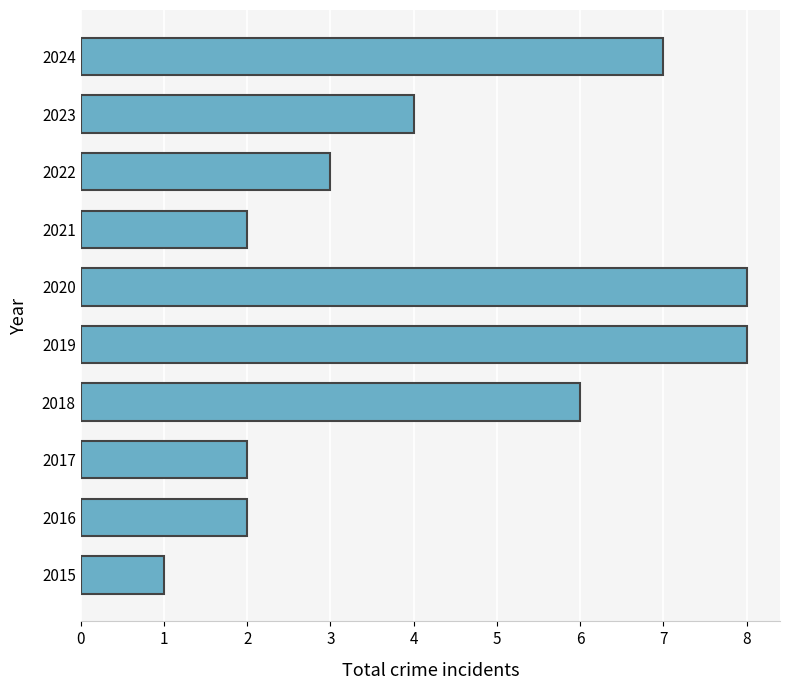

True or false: the data shows 0 at 2015.

False